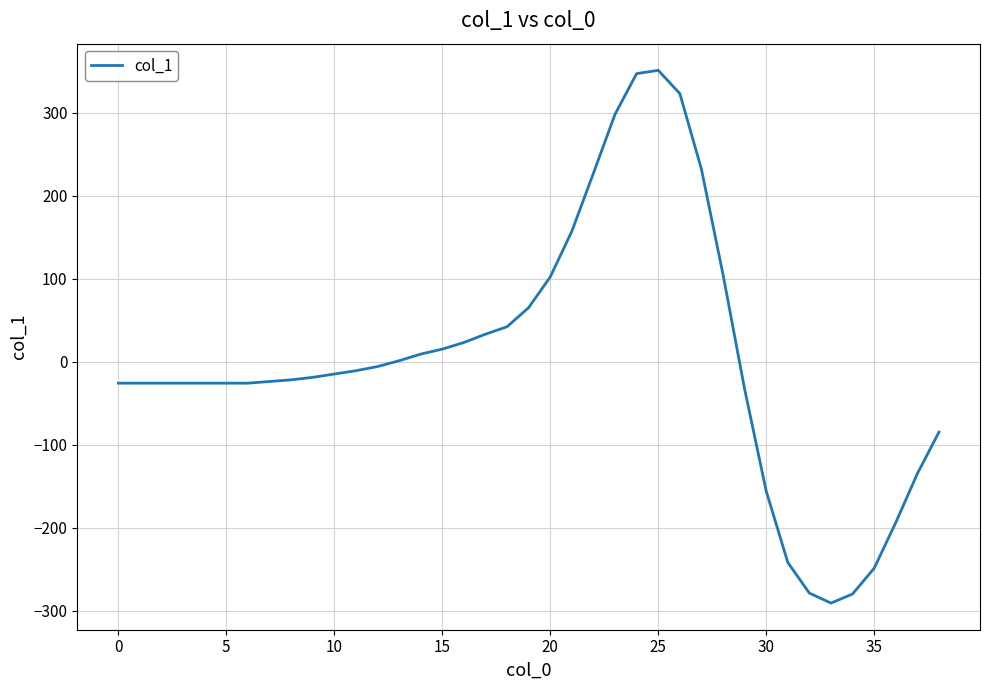

What is the difference between the maximum and minimum values?

642